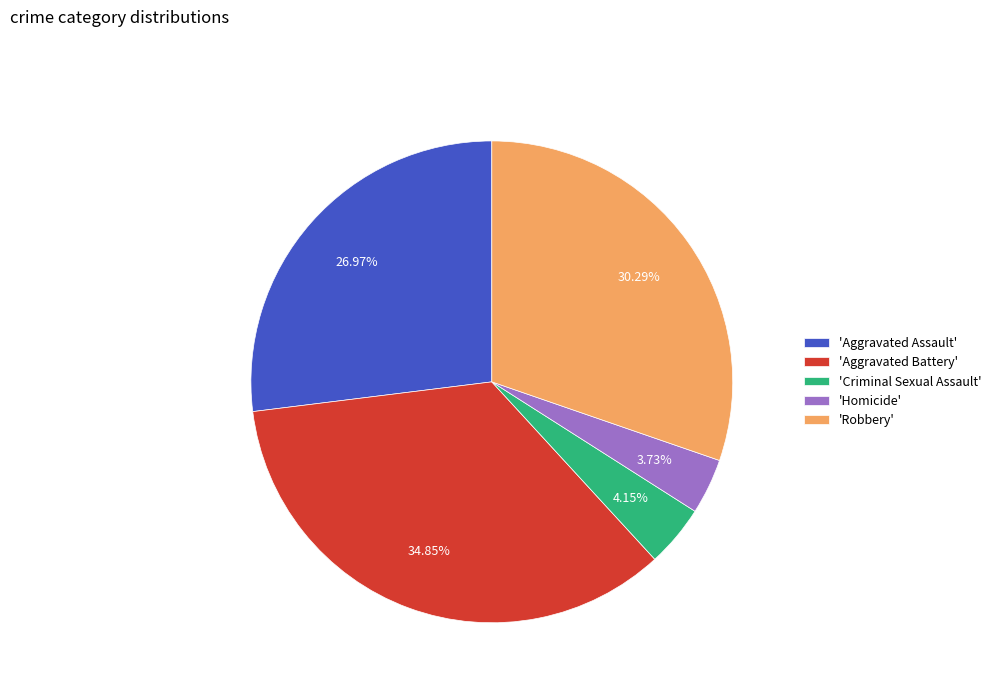

What is the ratio of the value at 'Aggravated Assault' to the value at 'Aggravated Battery'?

0.8